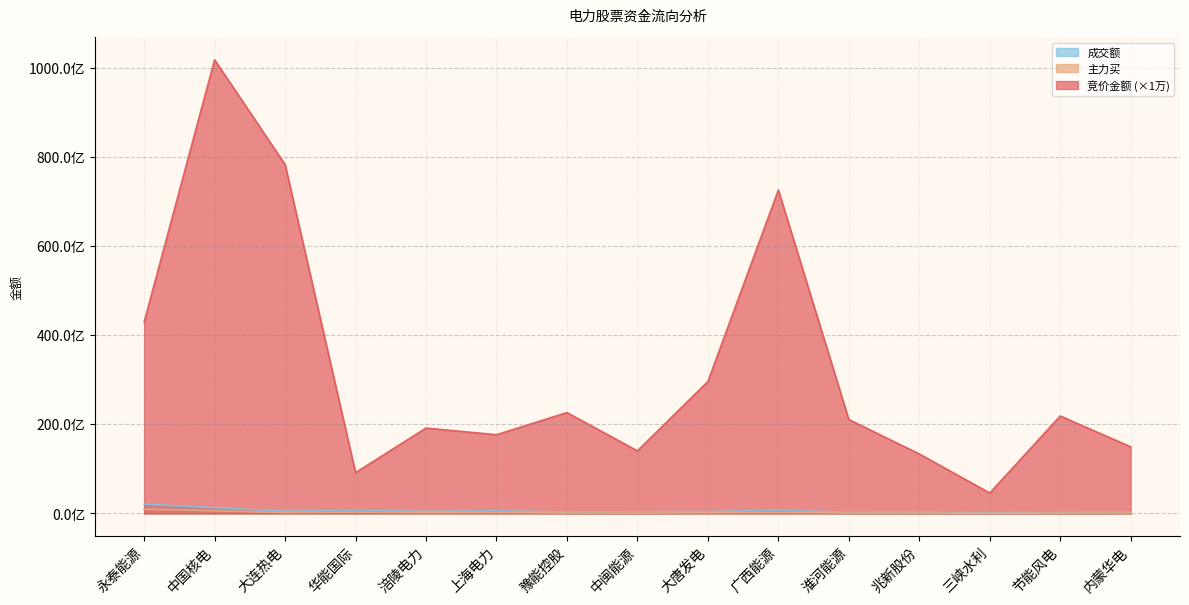

Which series has the largest total across all categories?

竞价金额 (×1万)